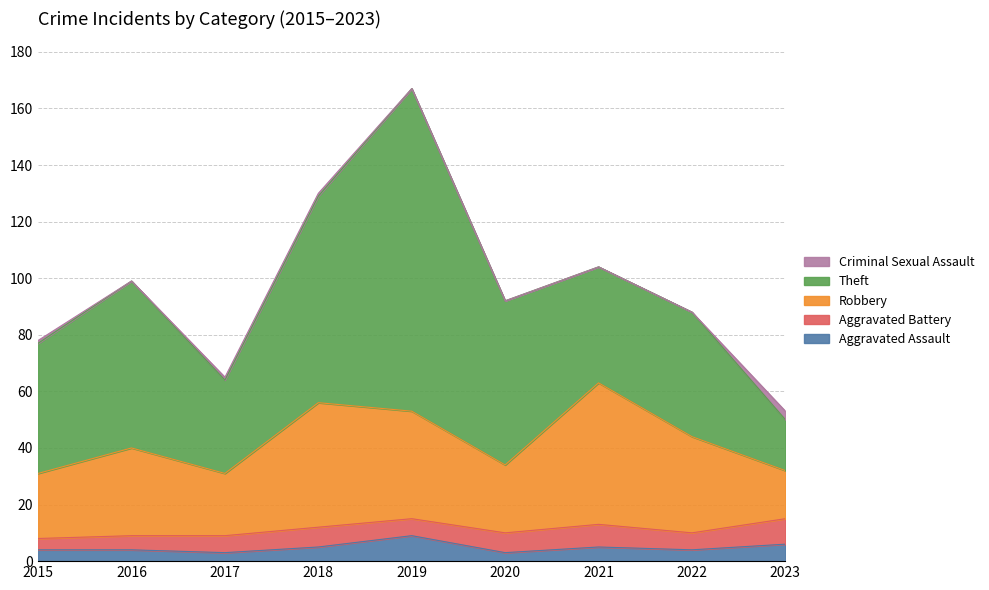

In Theft, how many points are higher than both neighbors (excluding endpoints)?

3